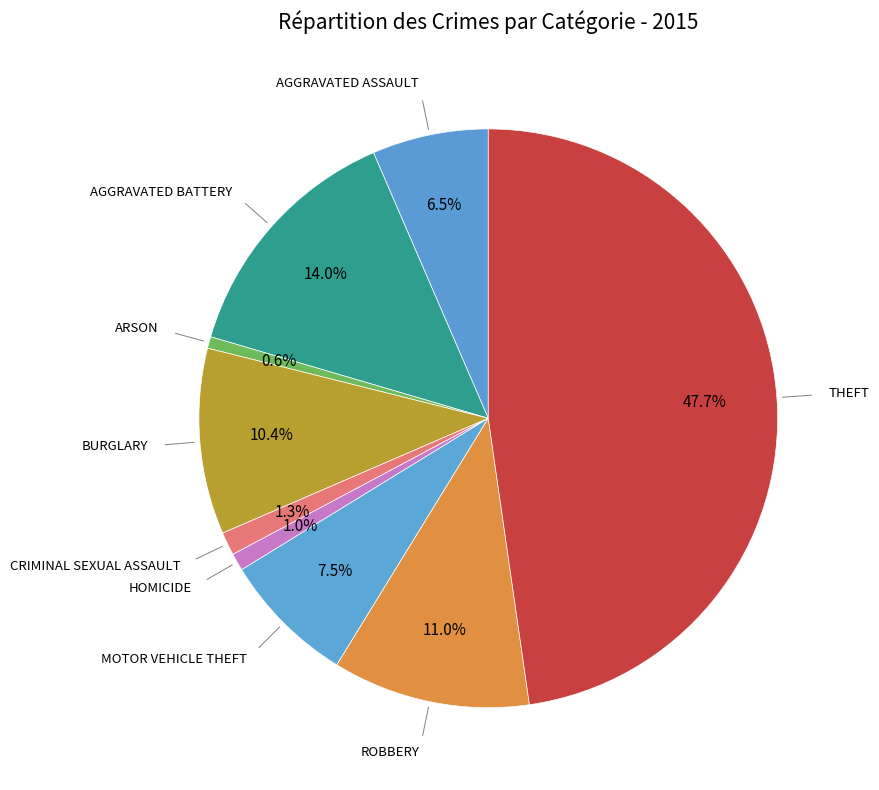

How many segments does this pie chart have?

9